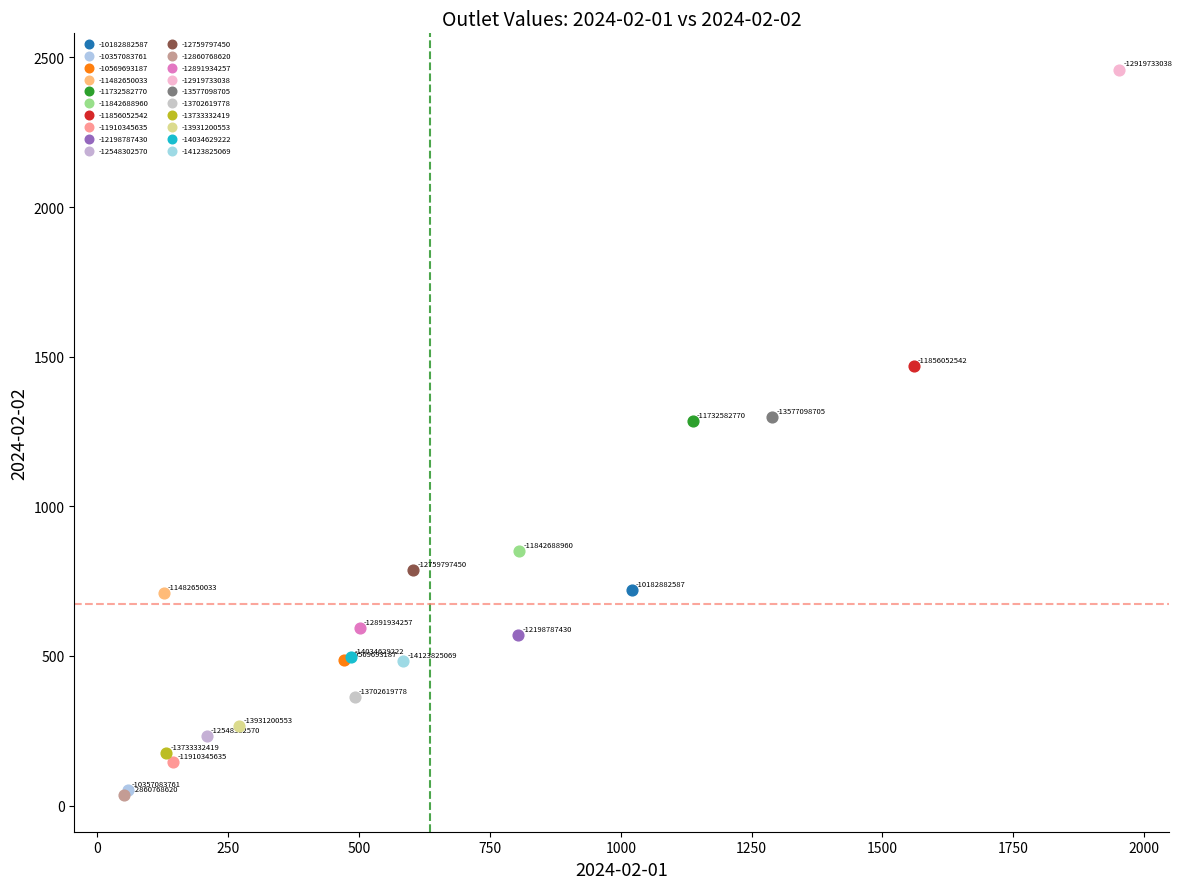

Which series contains the highest Y value?

-12919733038